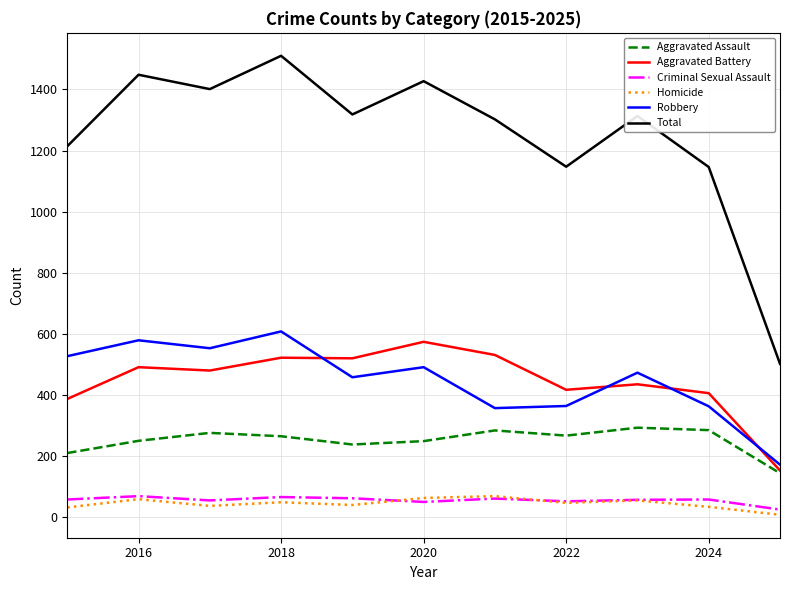

What is the sum of all Homicide values?

493